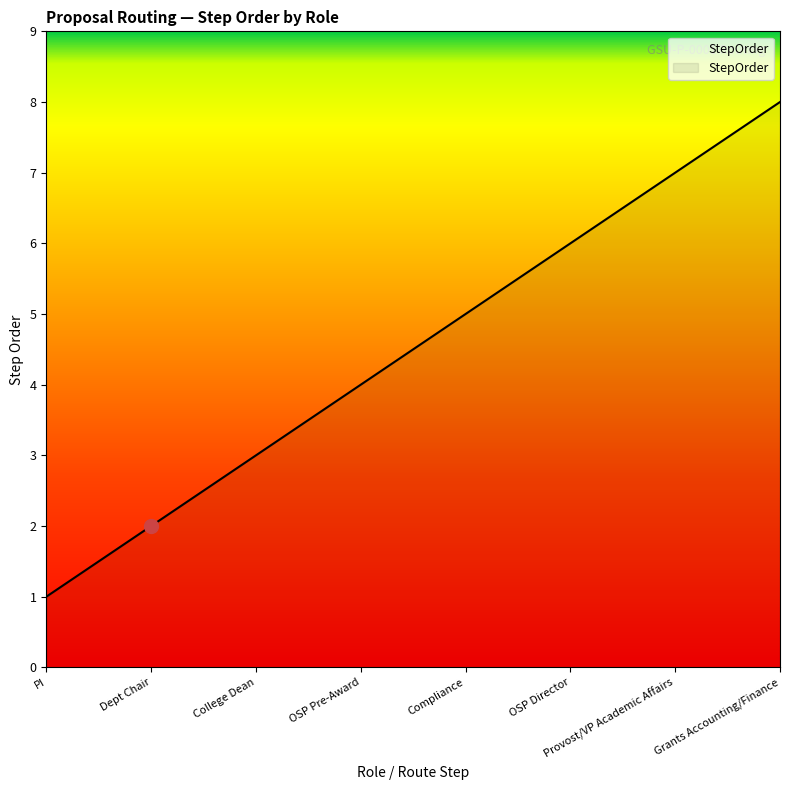

How many values are between 3 and 7?

5